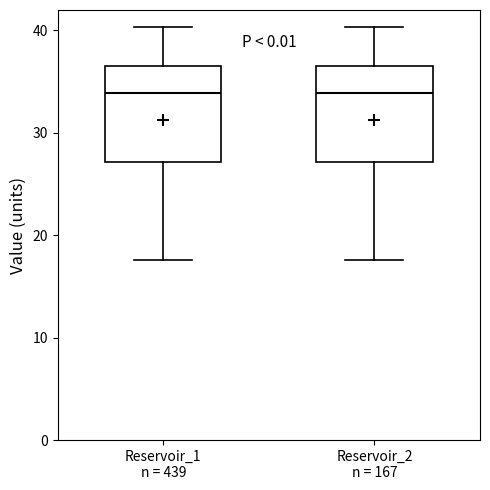

Reading left to right, transcribe this box plot: for each box, give where its median line is, the range the box spans, and where its two whiskers end, as read against the y-axis. The values are not printed on the chart, so give them approximately, as read against the axis.

Reservoir_1 n = 439: median 34, box 27 to 36, whiskers 18 to 40
Reservoir_2 n = 167: median 34, box 27 to 36, whiskers 18 to 40